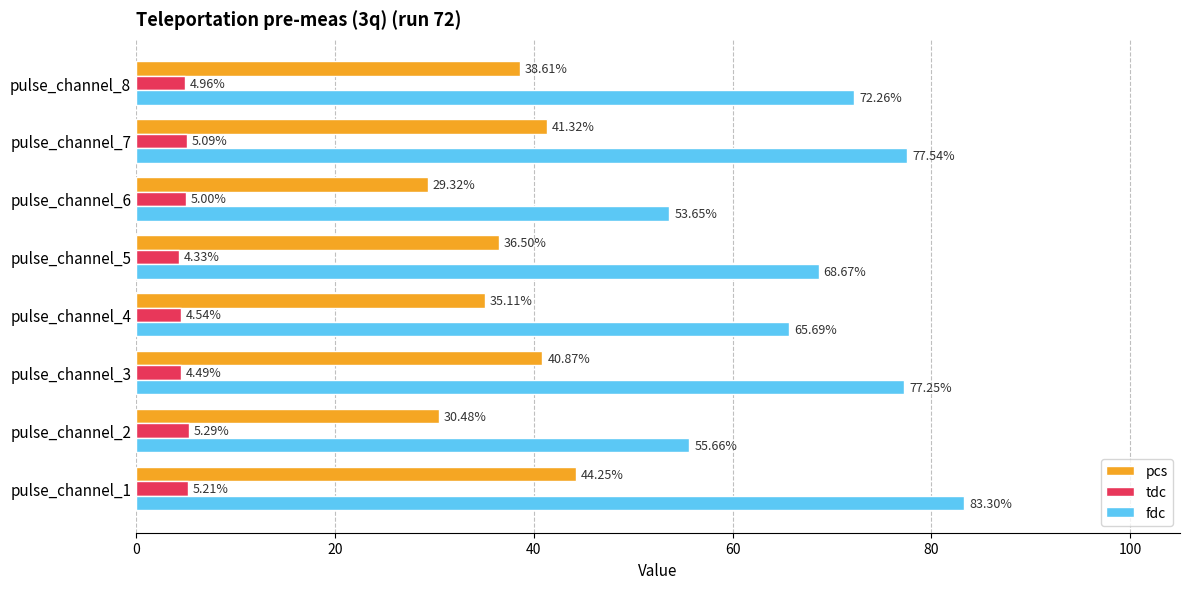

Which series has the largest total across all categories?

fdc